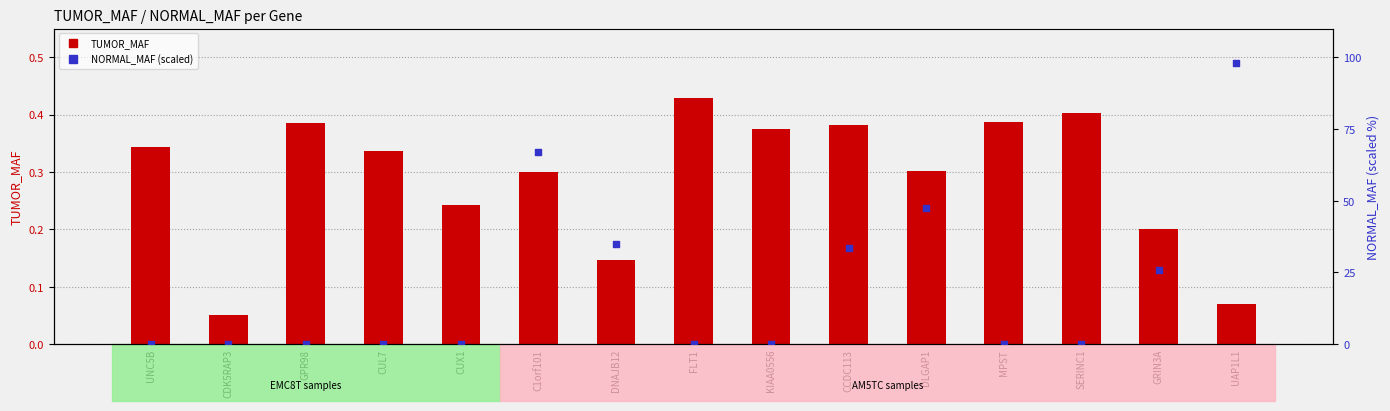

At which category is the sum across all series the highest?

UAP1L1